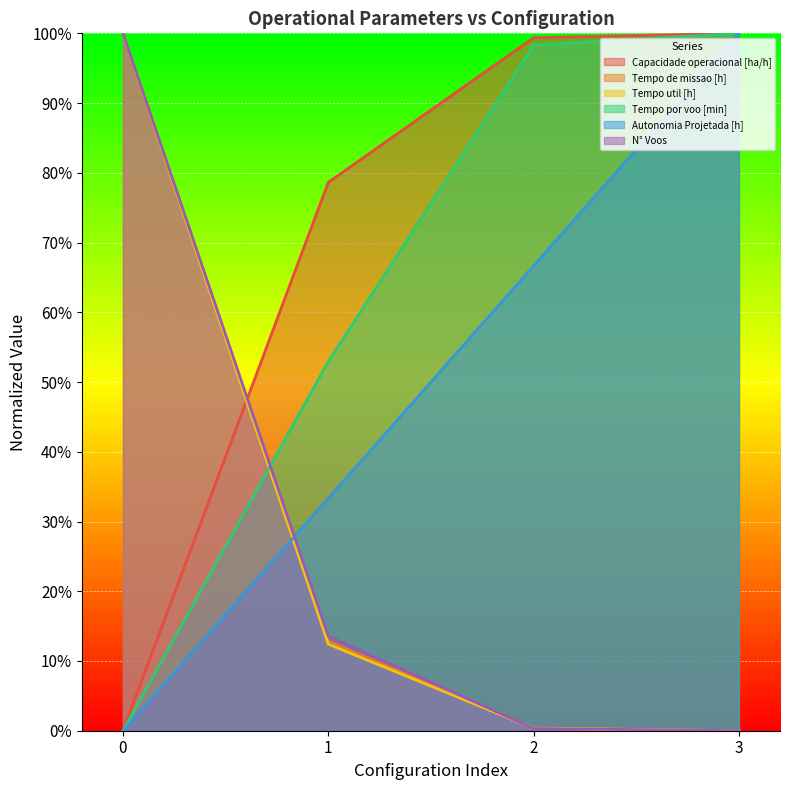

Reading right to left, list all the values displayed in this chart.

Capacidade operacional [ha/h]: 3=1.0	2=1.0	1=0.8	0=0.0
Tempo de missao [h]: 3=0.0	2=0.0	1=0.1	0=1.0
Tempo util [h]: 3=0.0	2=0.0	1=0.1	0=1.0
Tempo por voo [min]: 3=1.0	2=1.0	1=0.5	0=0.0
Autonomia Projetada [h]: 3=1.0	2=0.7	1=0.3	0=0.0
N° Voos: 3=0.0	2=0.0	1=0.1	0=1.0